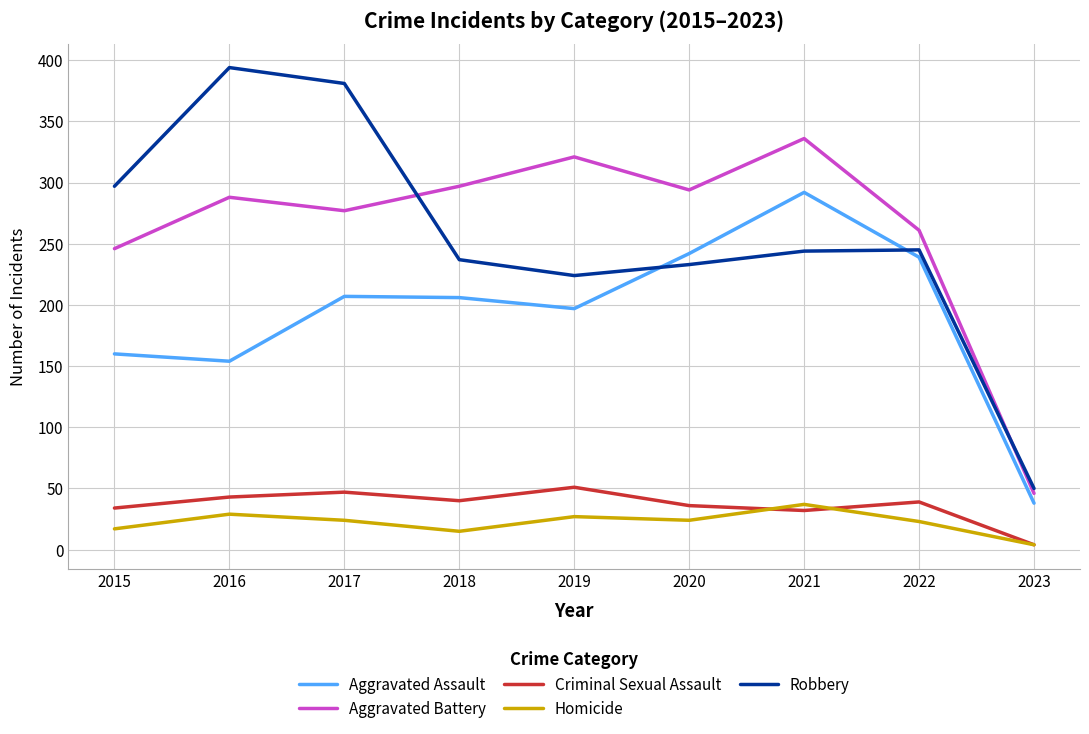

What is the approximate value of Aggravated Battery at 2015?

246